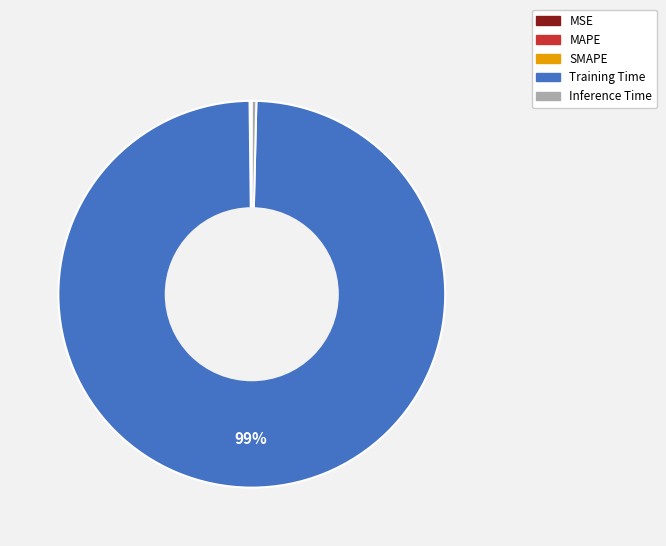

To the nearest percent, what is the average slice percentage?

20%